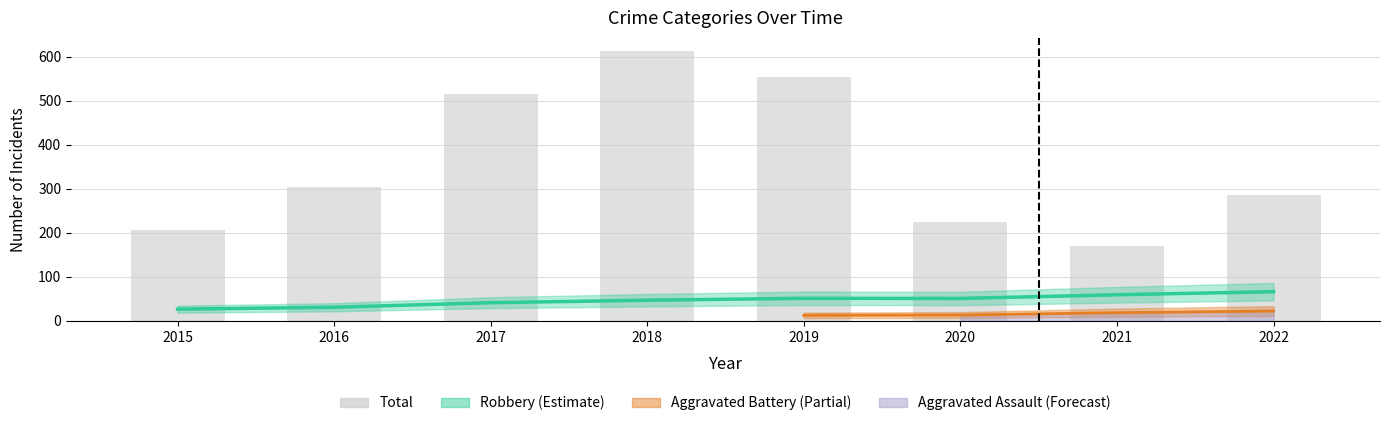

Read the value at 2021, to the nearest 10.

170